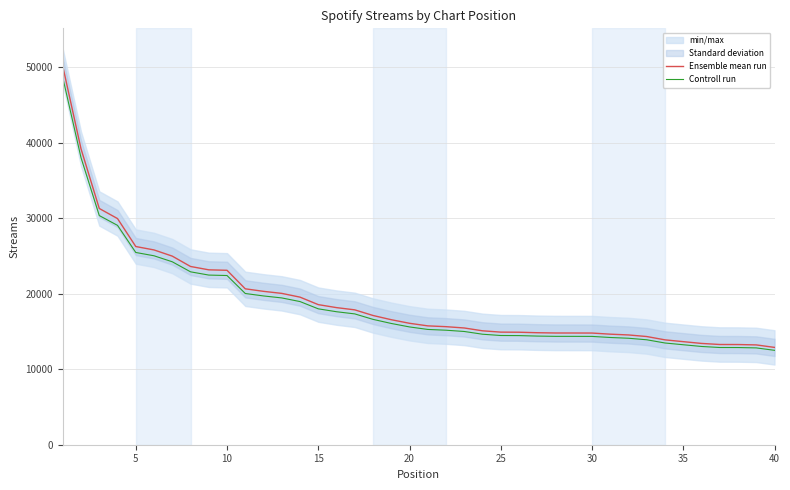

What is the sum of all Ensemble mean run values?

770277.0